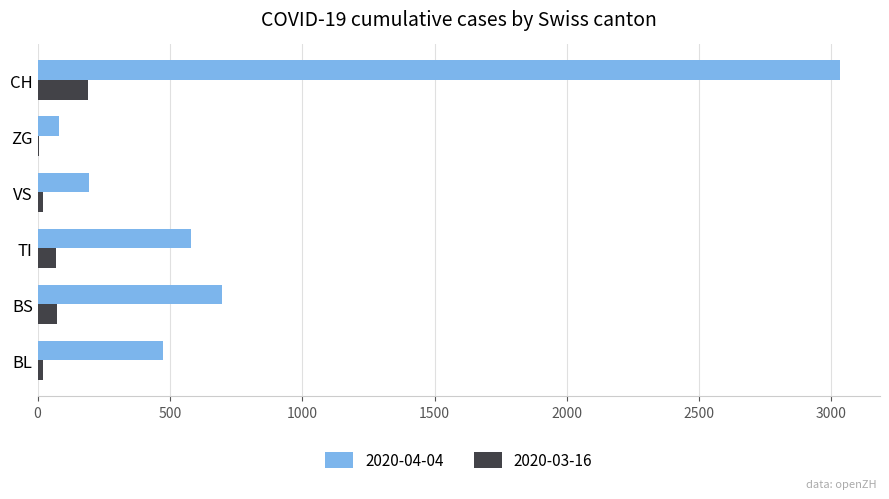

How many distinct data groups are displayed?

2